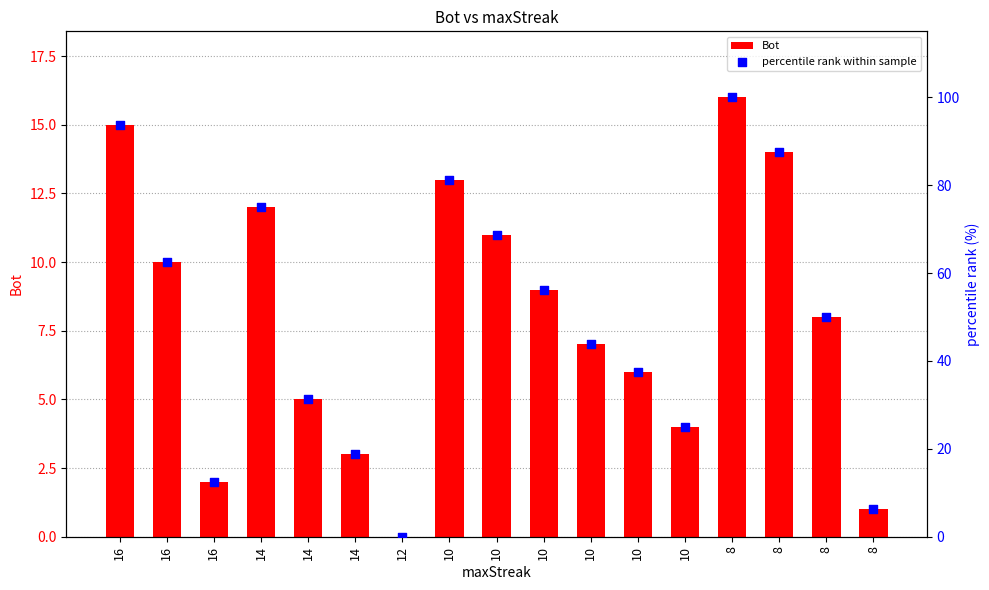

What are all the series names shown in the legend?

Bot, percentile rank within sample